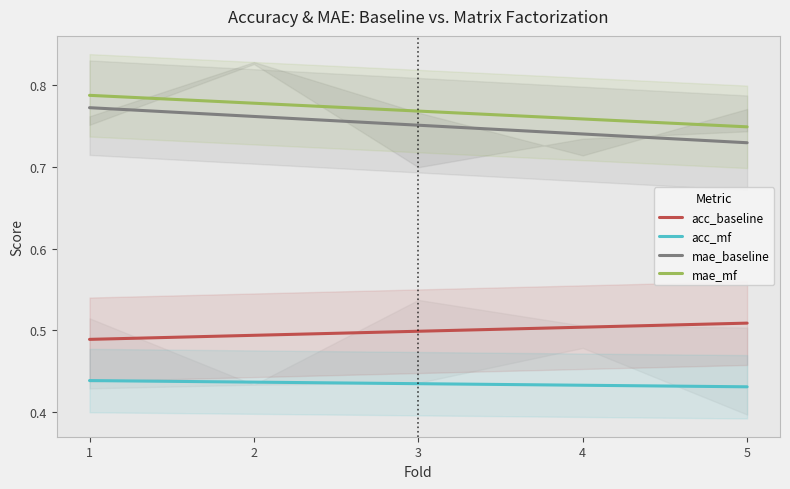

True or false: acc_mf and mae_mf intersect in this chart.

False